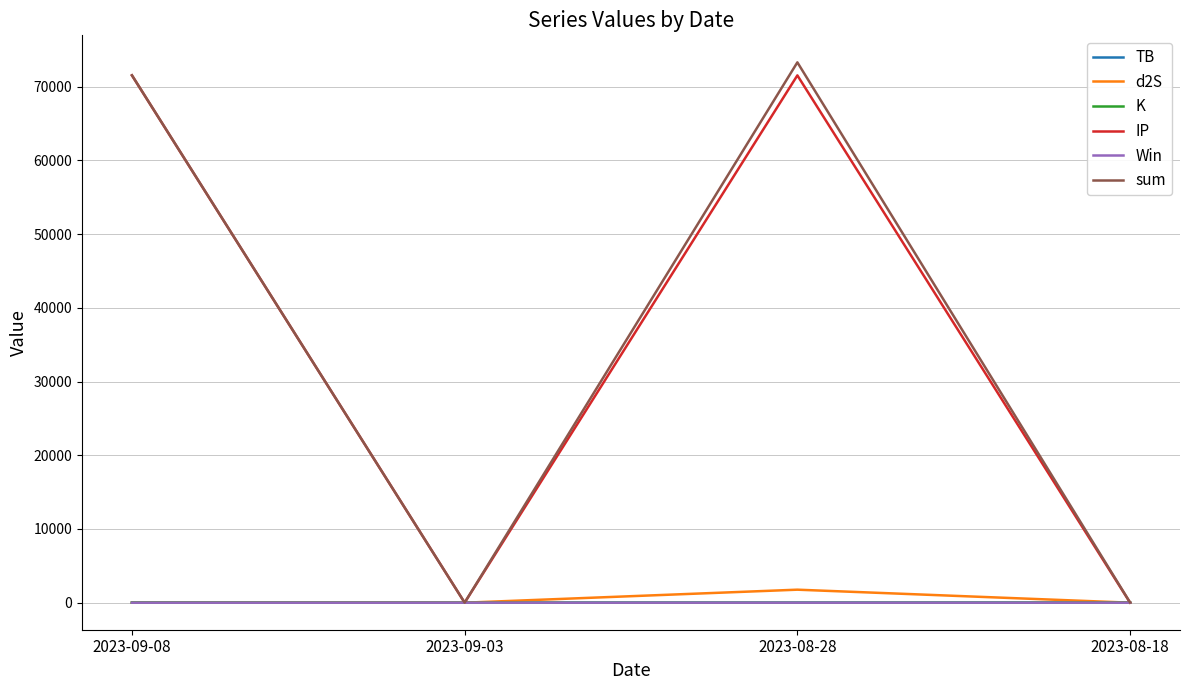

What is the maximum value for K?

17.0